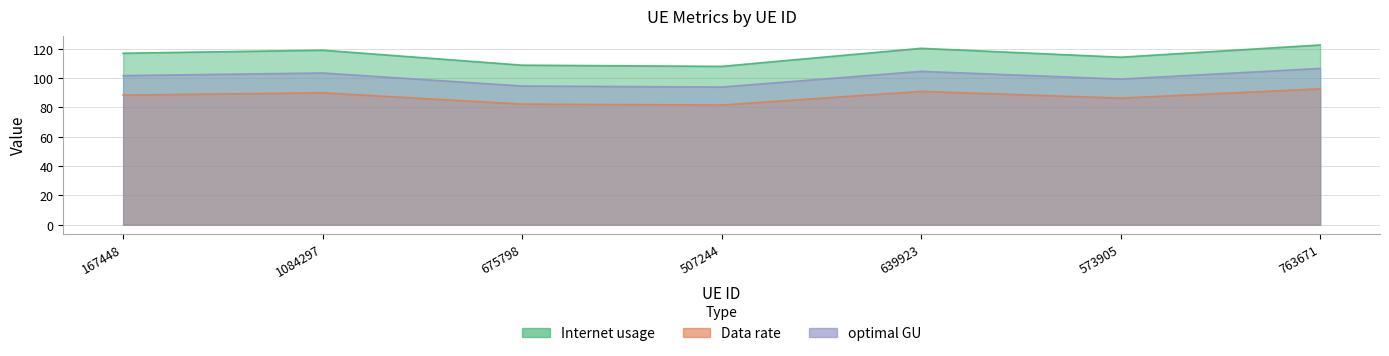

What position from the right is 1084297?

6